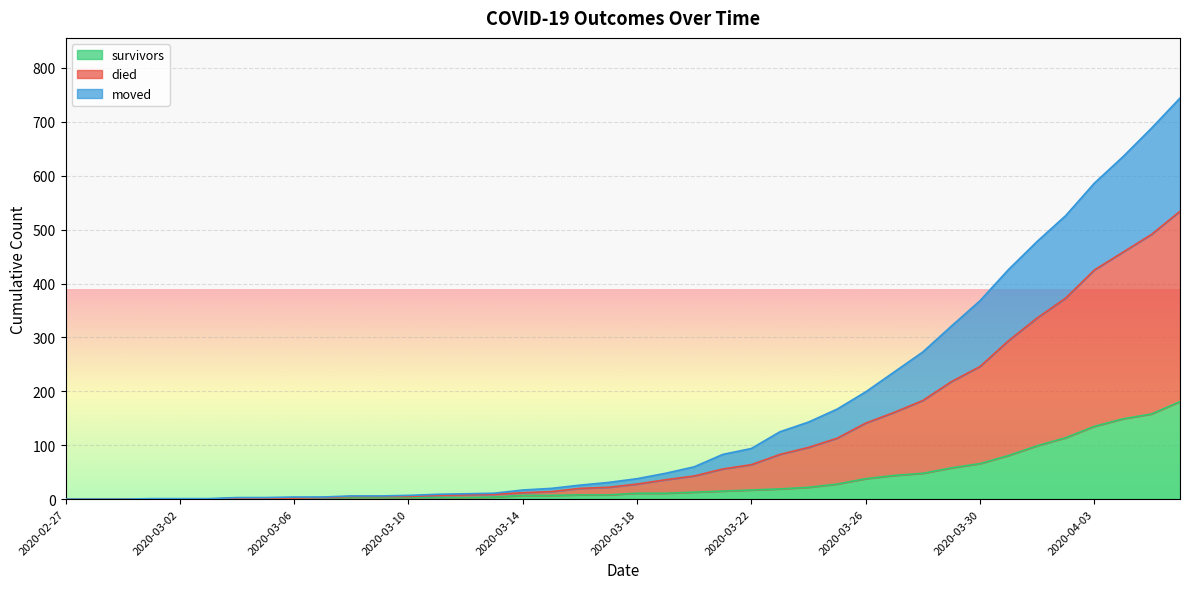

Which series has the largest range (max minus min)?

died